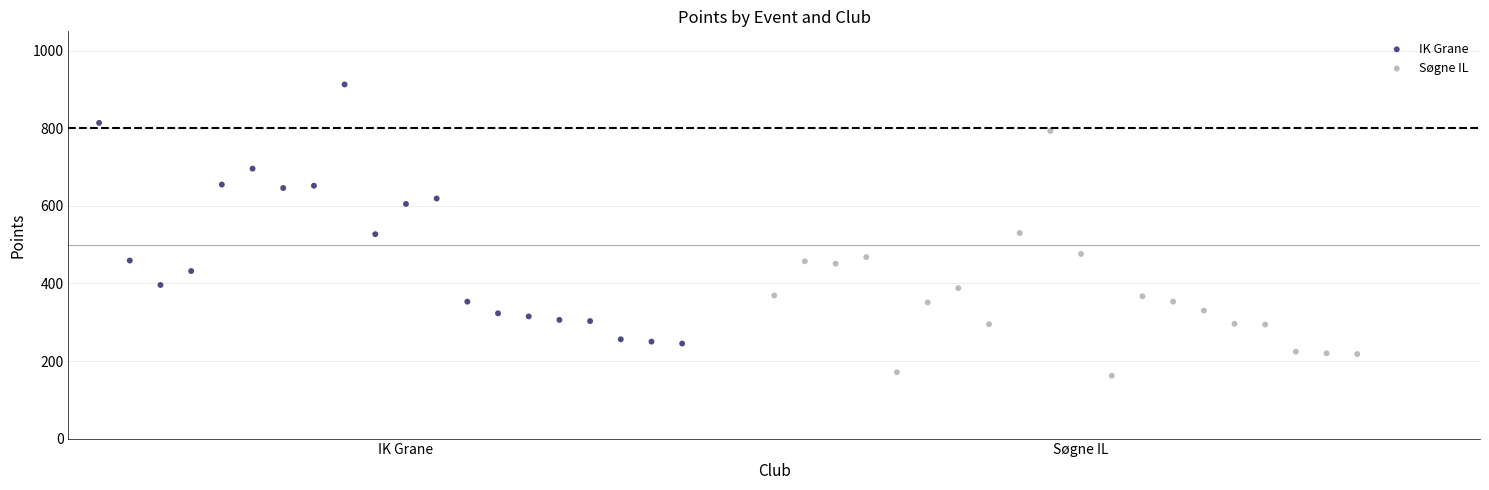

Which series contains the lowest Y value?

Søgne IL